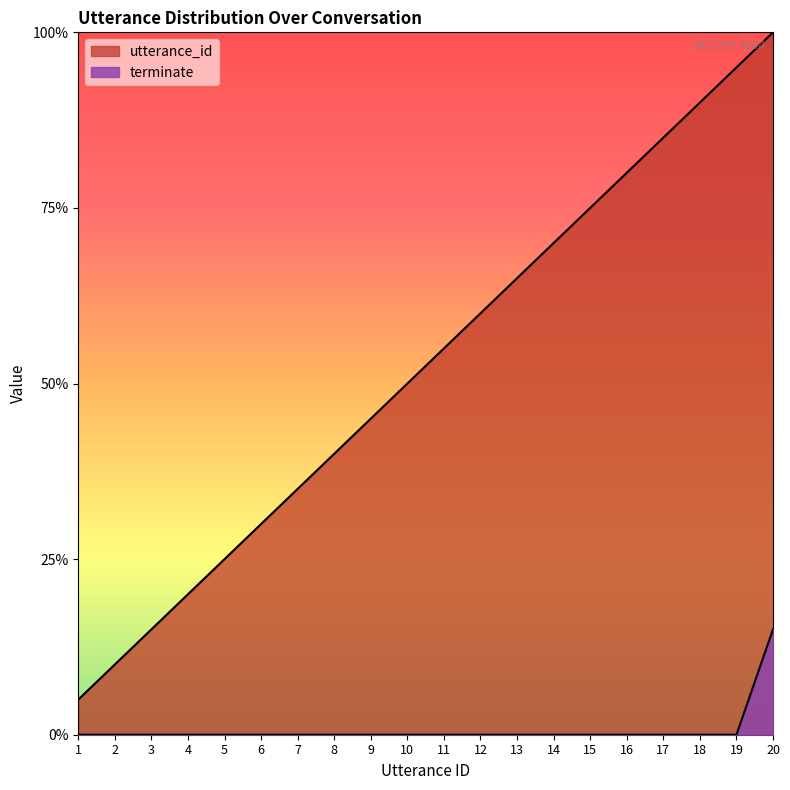

Which series has the largest total across all categories?

utterance_id